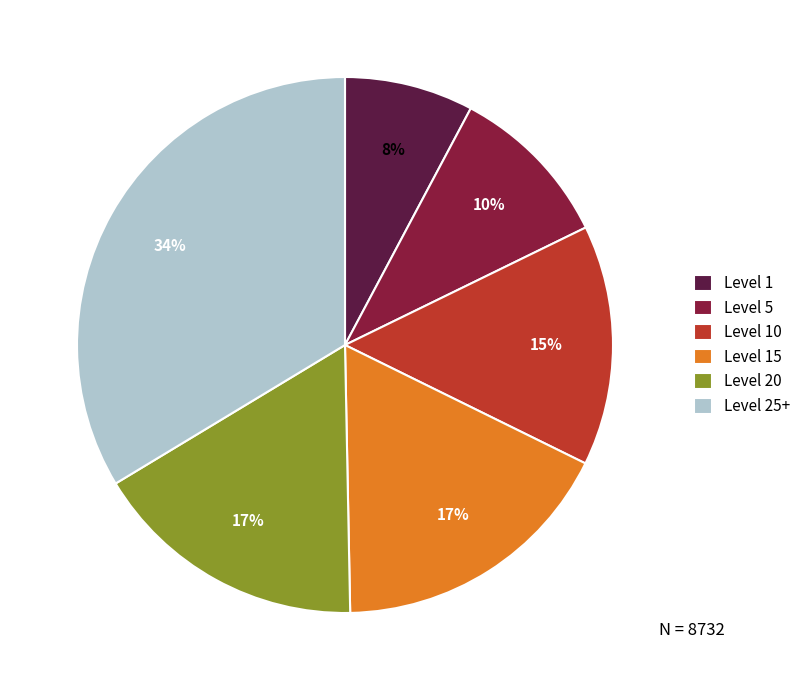

Combined, do Level 1 and Level 10 account for over 50%?

No